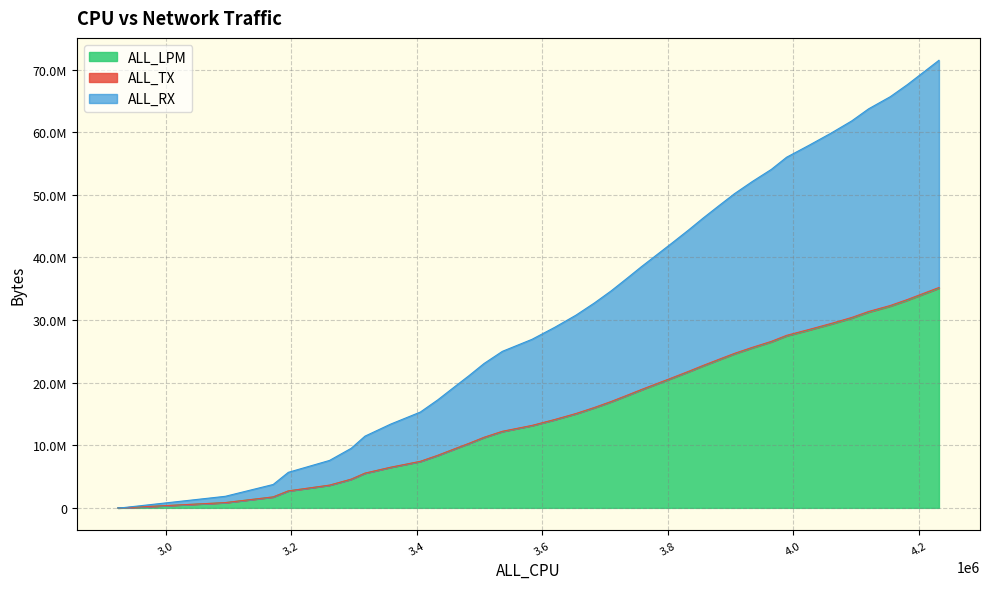

Does the chart have visible grid lines?

Yes